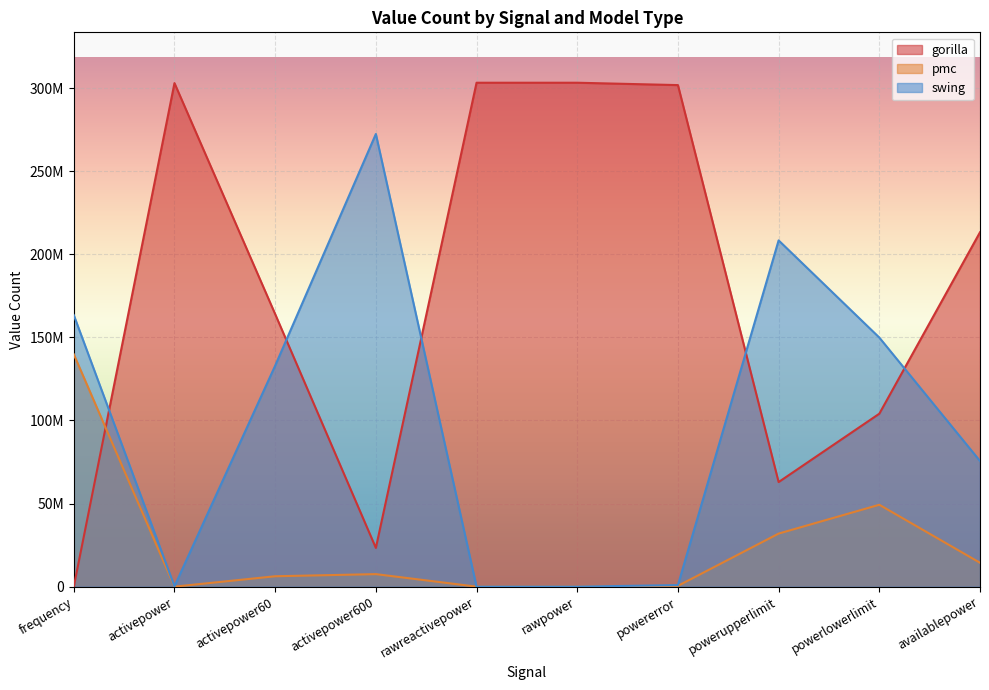

In swing, how many points are higher than both neighbors (excluding endpoints)?

2